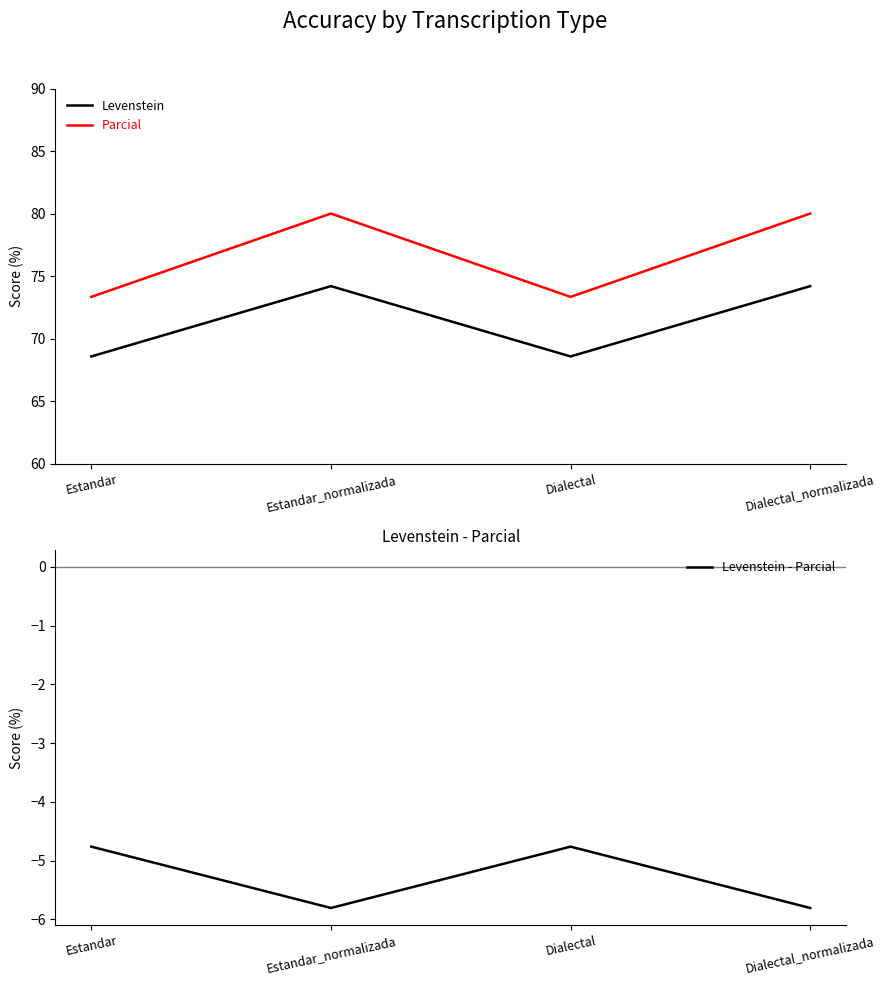

At which label does Parcial reach its peak?

Estandar_normalizada